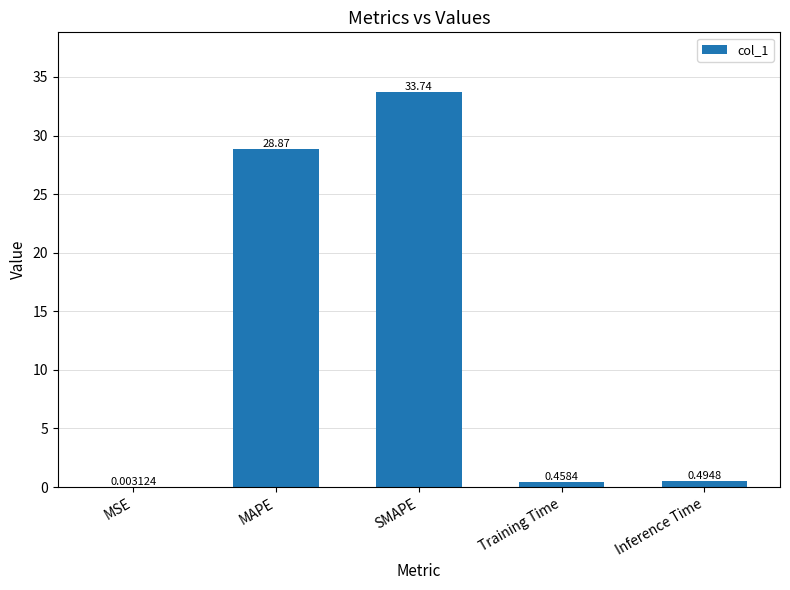

What is the change in value from SMAPE to Training Time?

-33.3